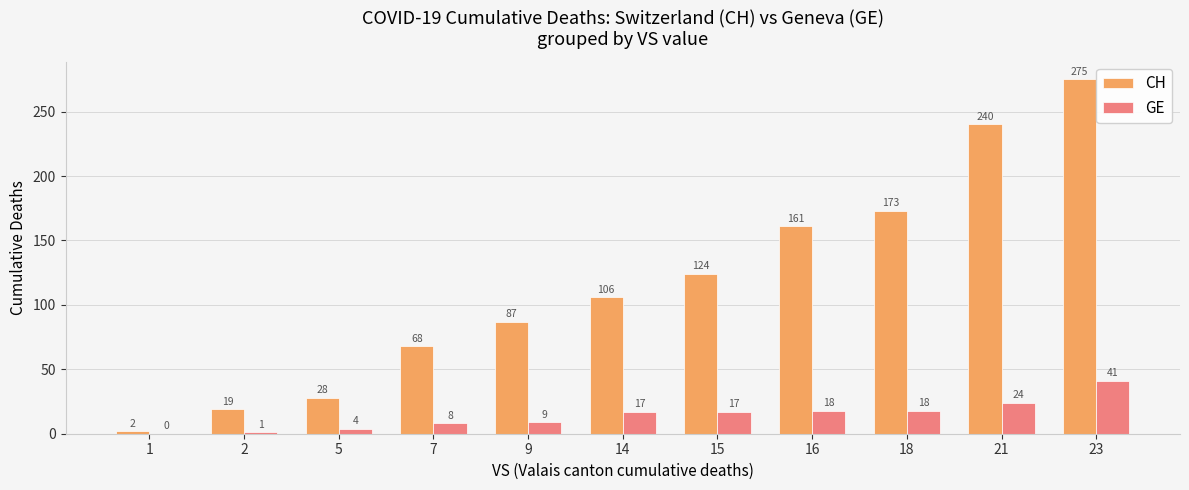

What are all the series names shown in the legend?

CH, GE